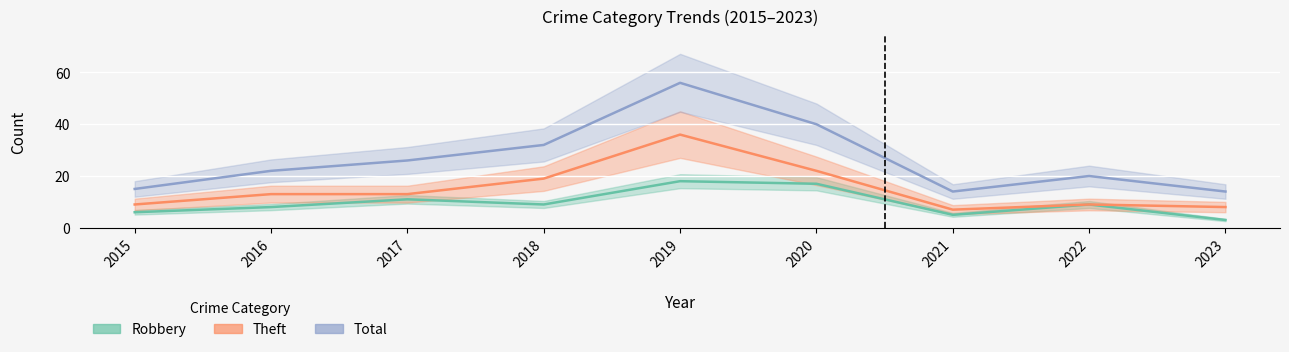

What are all the series names shown in the legend?

Robbery, Theft, Total